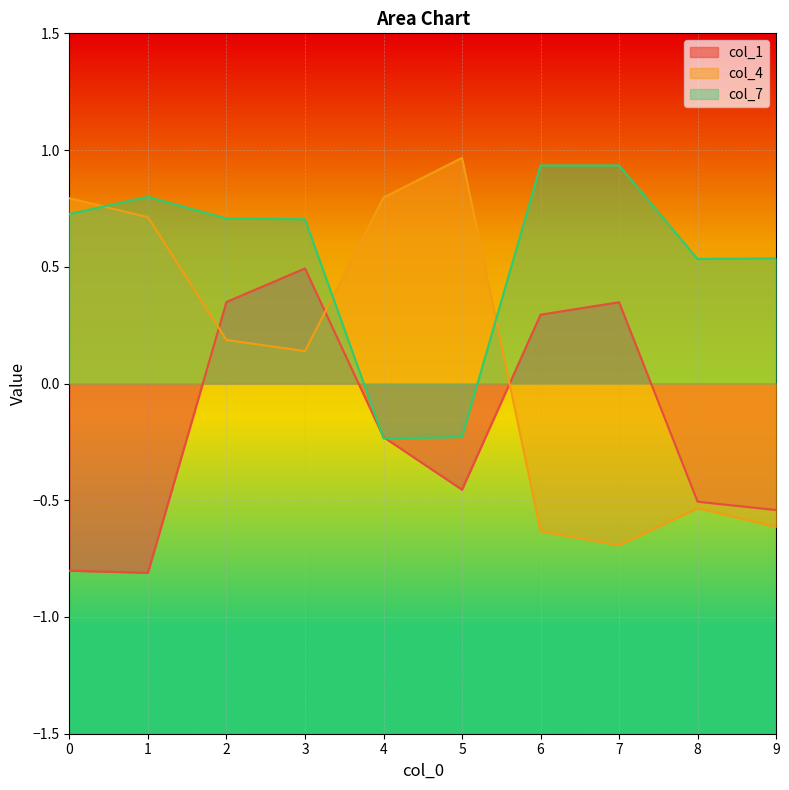

At which category is the sum across all series the highest?

3